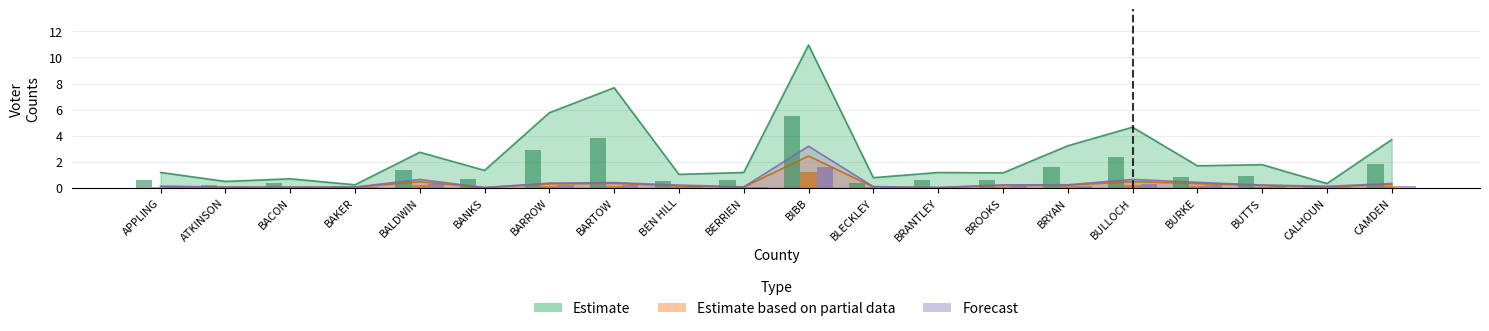

What is the sum of all Estimate values?

51.6